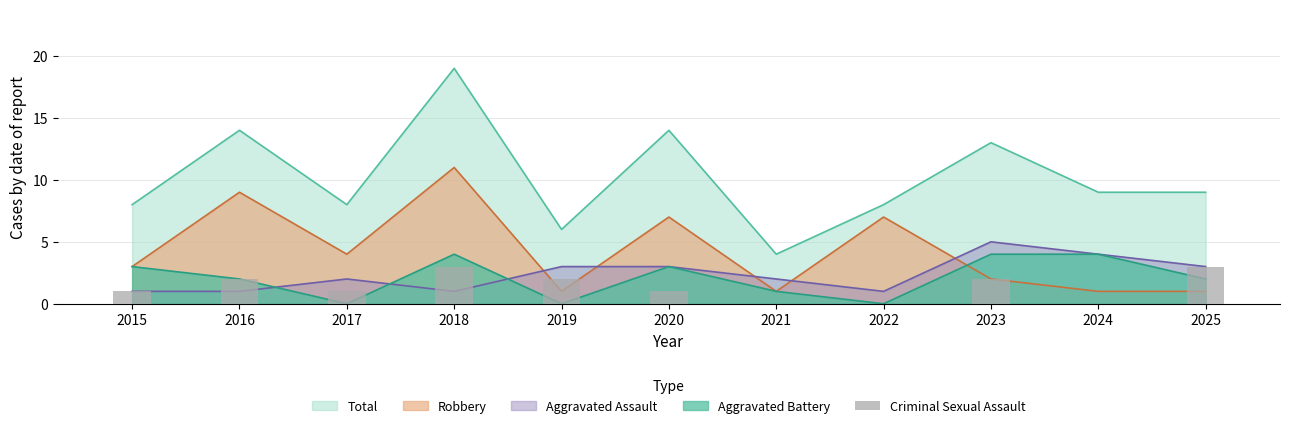

Which label corresponds to the largest value in the chart?

2018